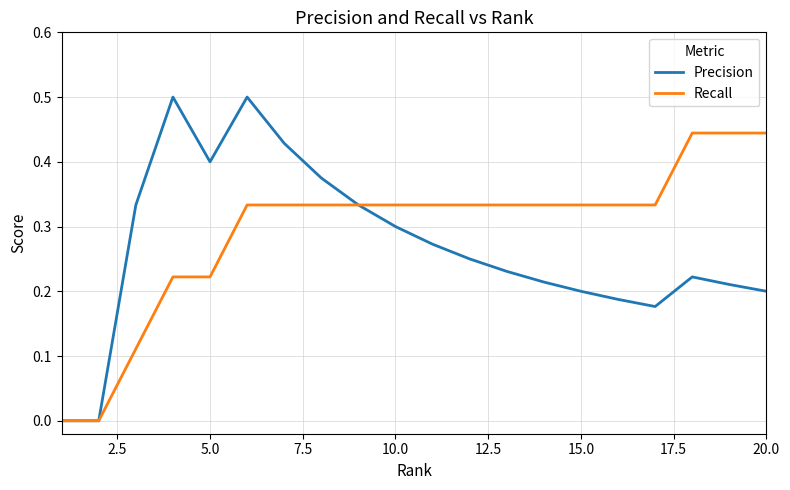

Which series has the widest spread of values?

Precision